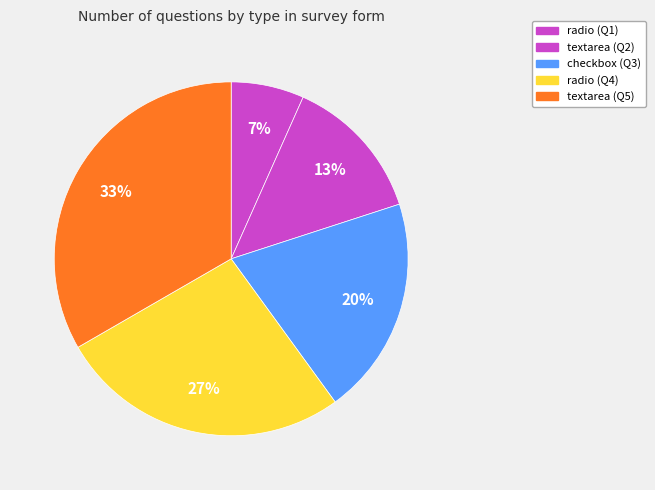

How many slices are in this pie chart?

5